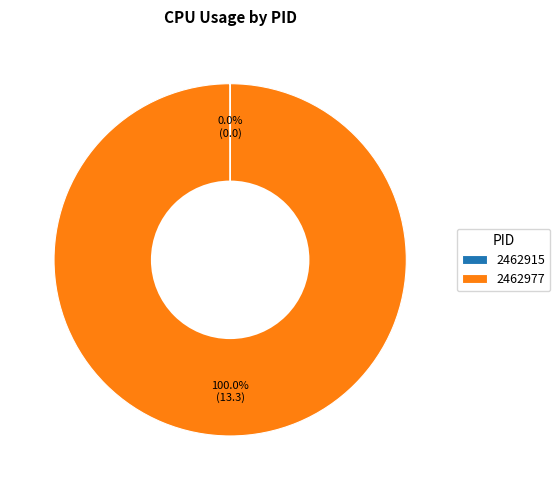

Does 2462977 account for over 50% of the chart?

Yes